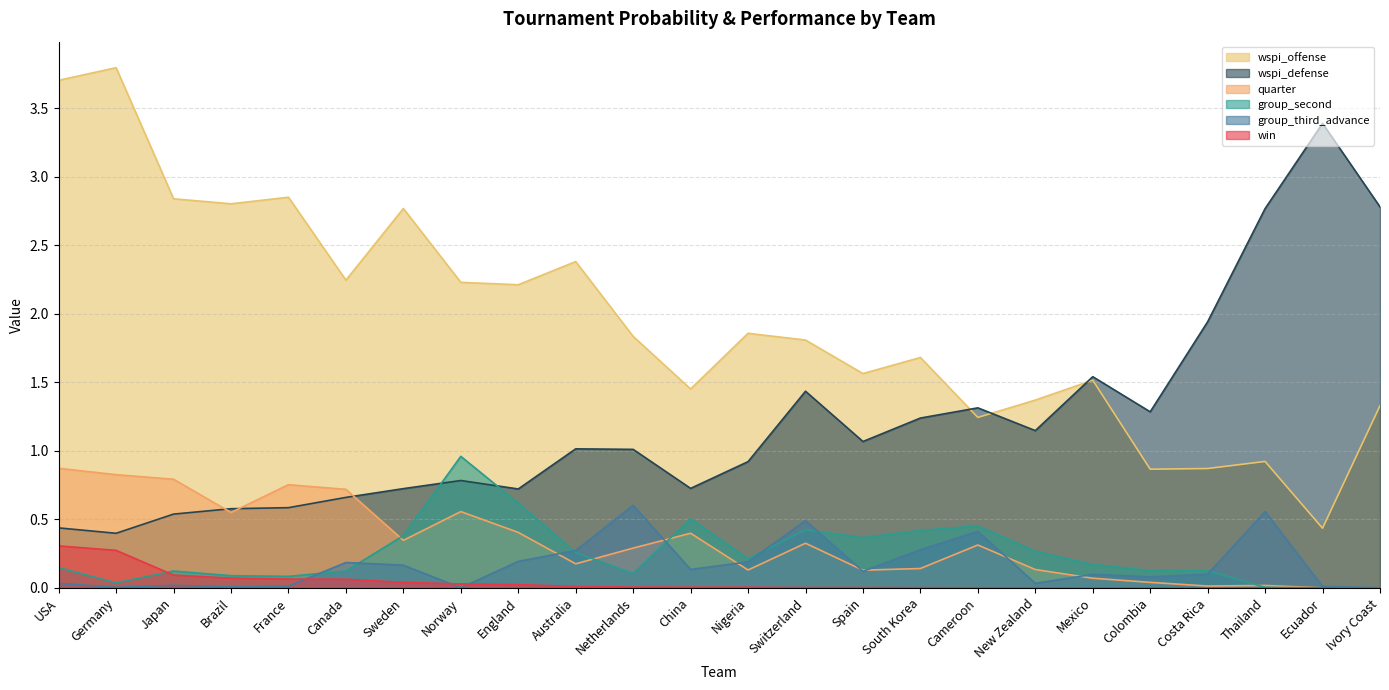

Does the chart have visible grid lines?

Yes